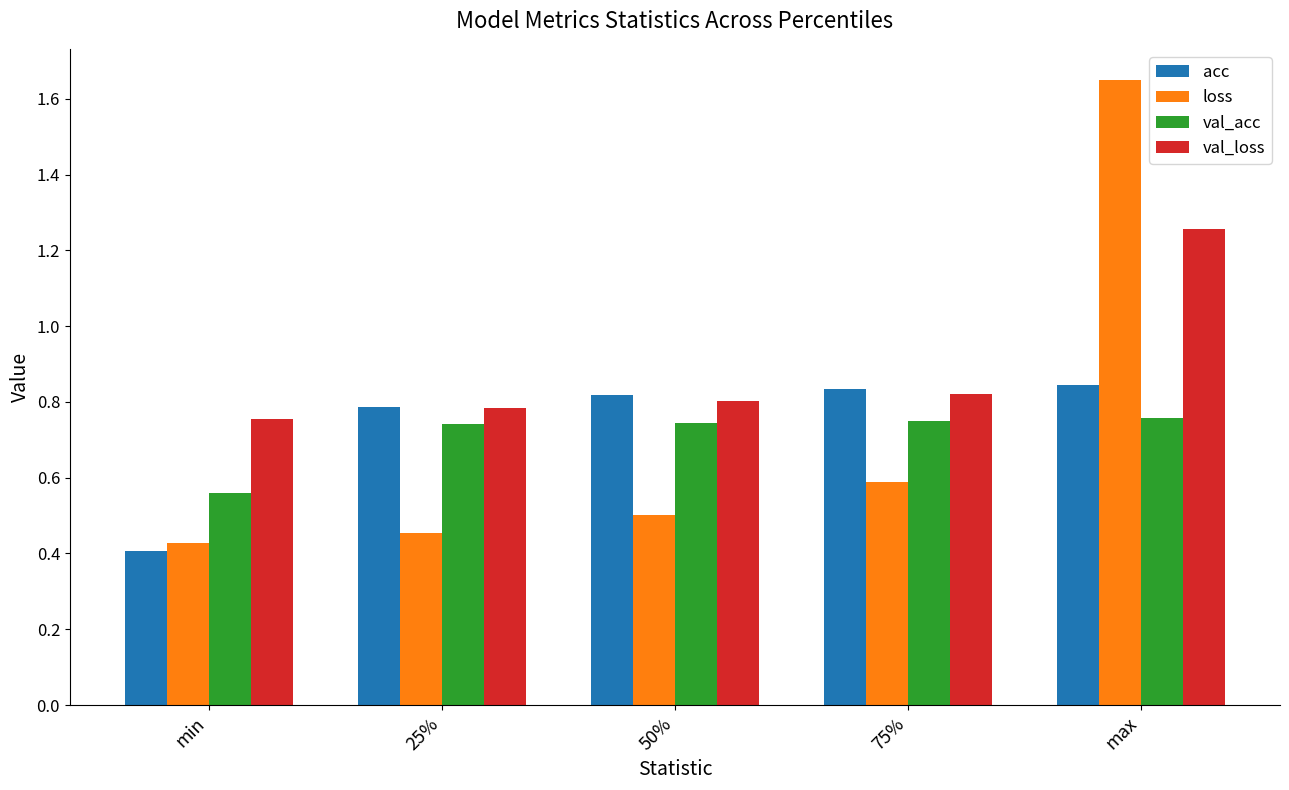

What are all the series names shown in the legend?

acc, loss, val_acc, val_loss